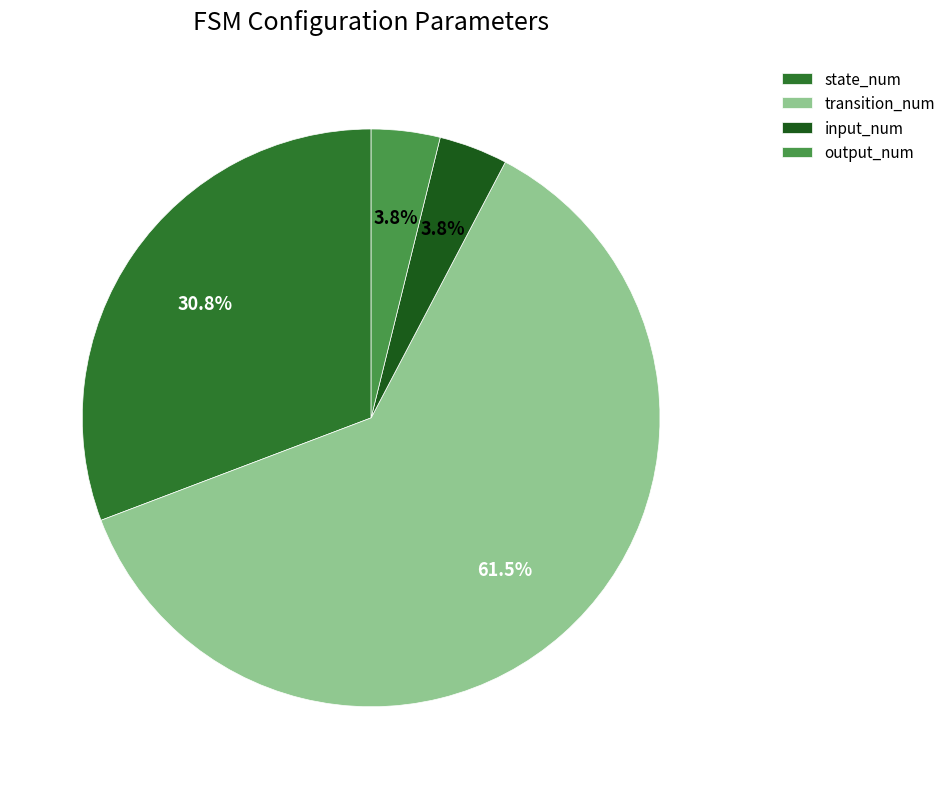

Which has a higher value, output_num or state_num?

state_num